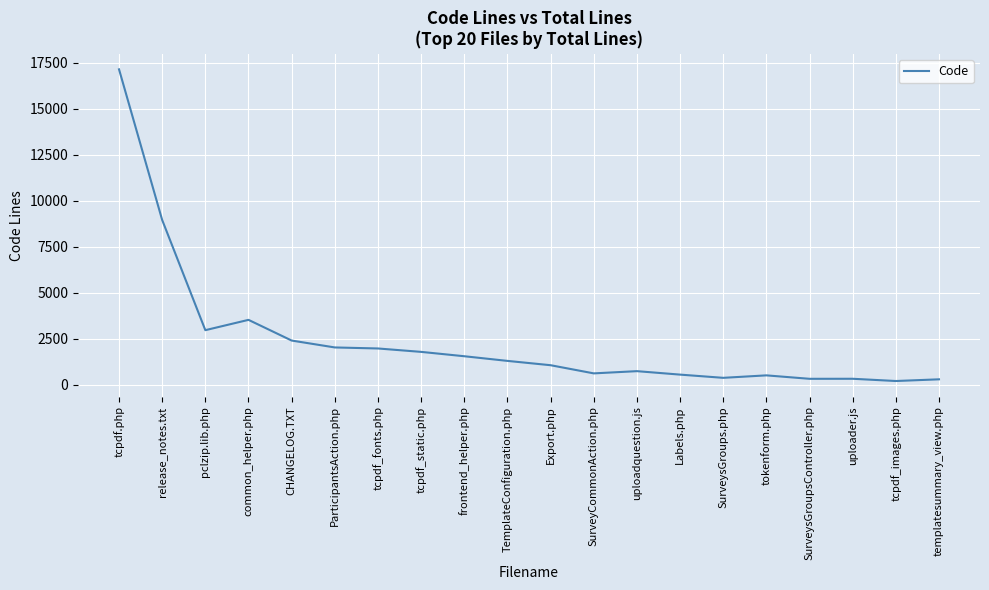

The value at tcpdf_fonts.php is 2936. True or false?

False